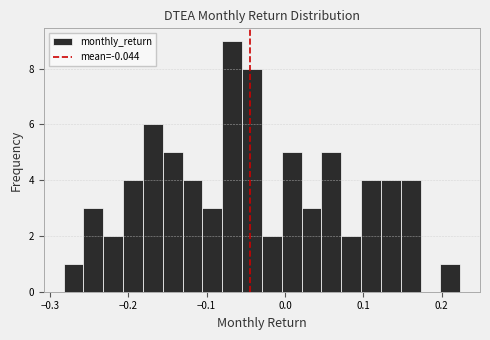

Read against the x-axis, roughly where is the centre of the tallest bar?

-0.07